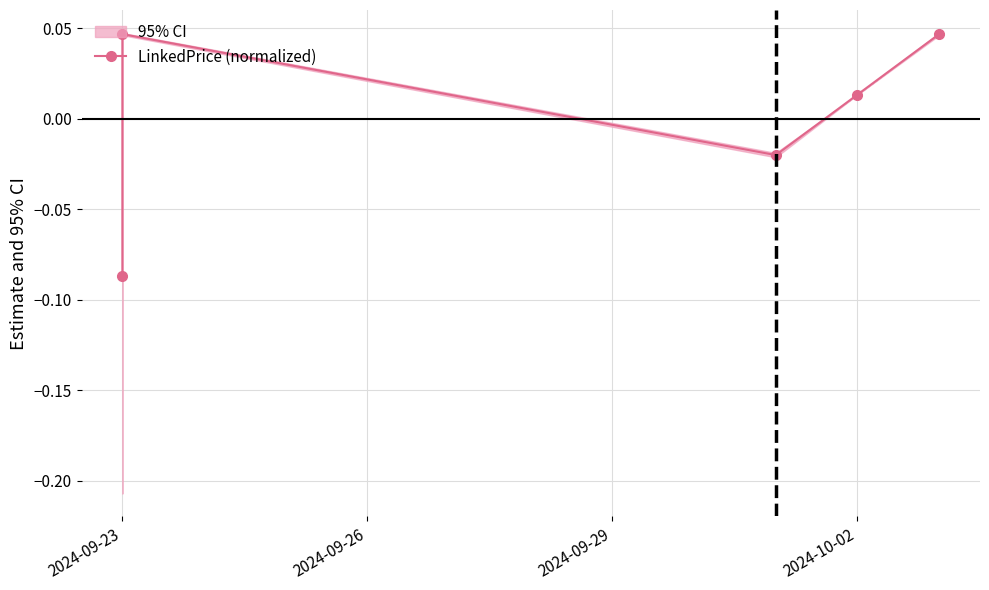

What is the difference between the maximum and second lowest values?

0.1